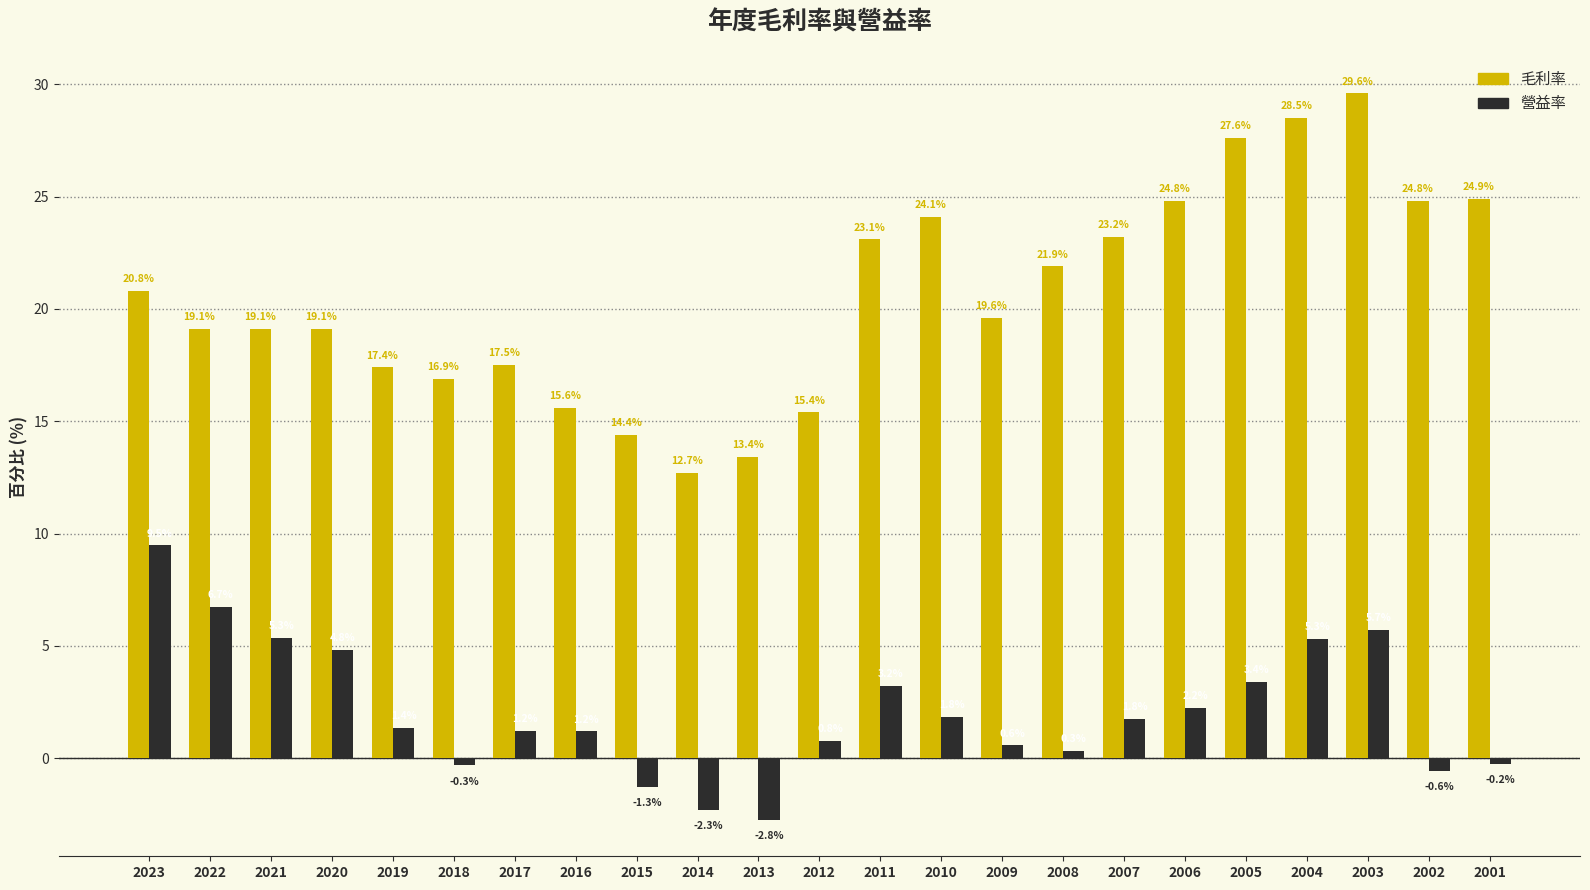

What value does the 毛利率 series have at 2022?

19.1